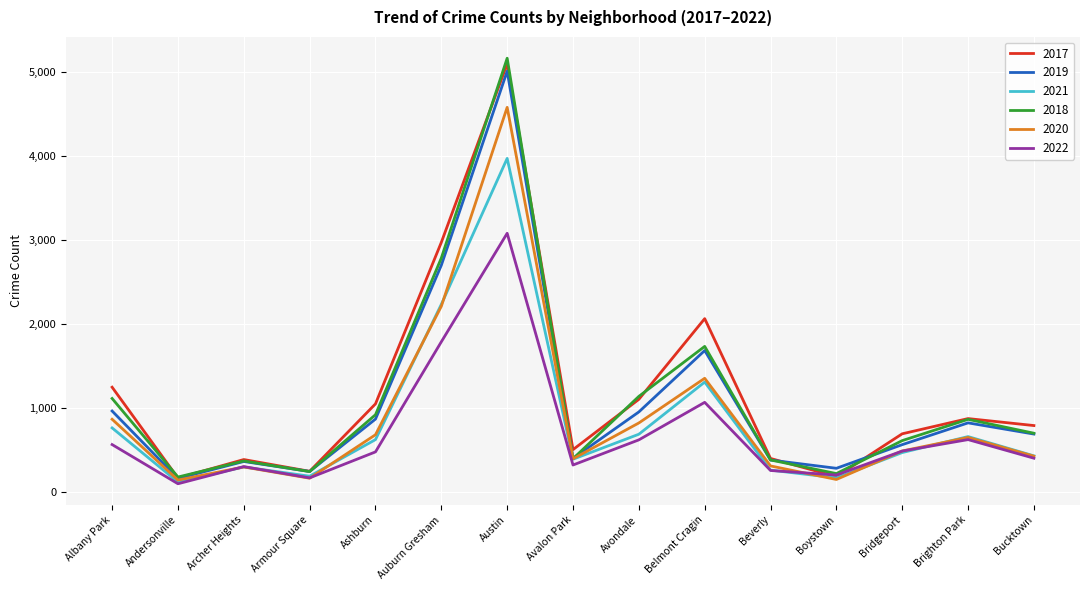

Does the chart display data point markers on the line(s)?

No